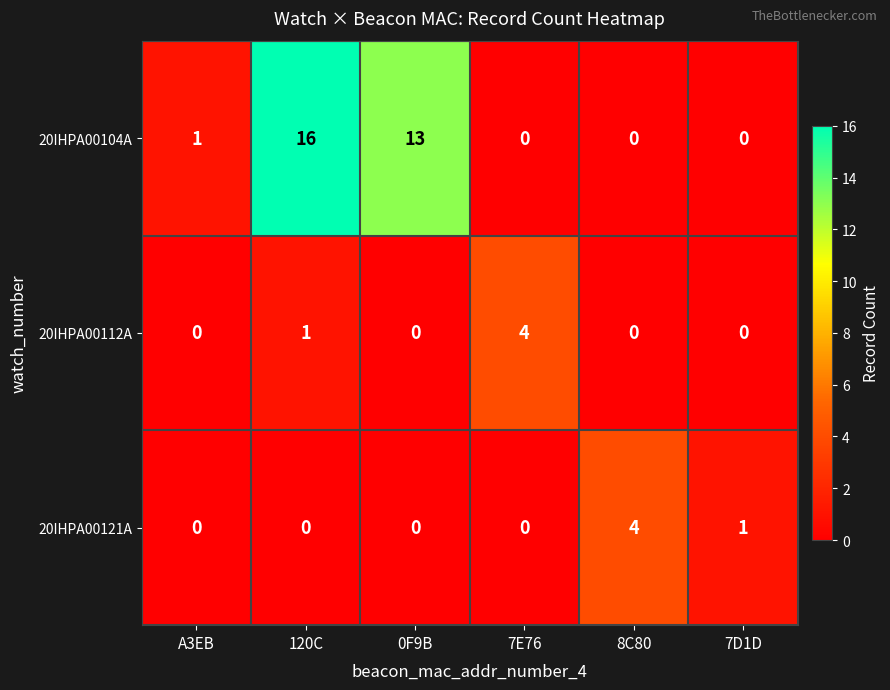

Which series has the largest total across all categories?

20IHPA00104A